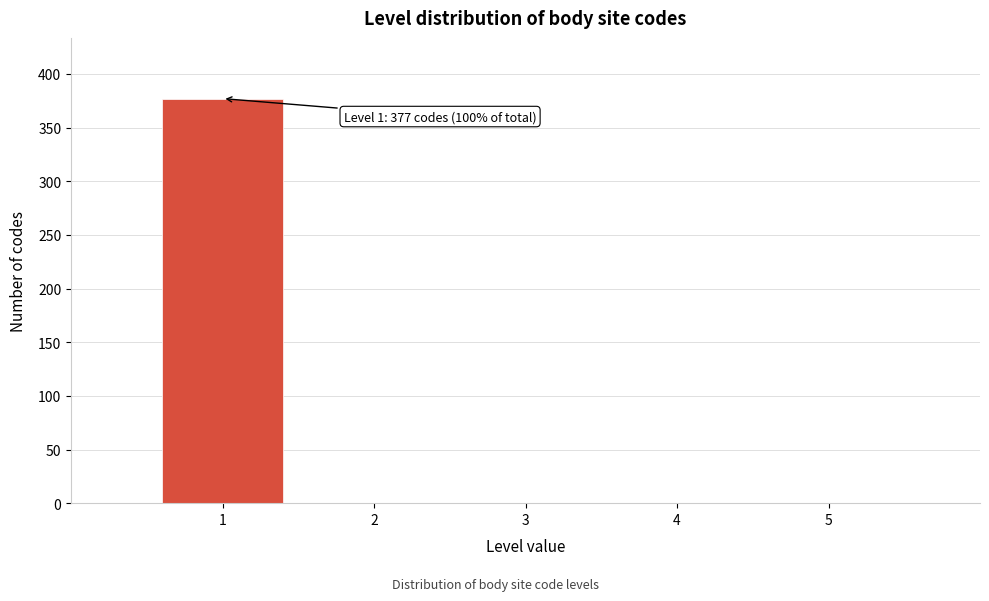

Over which range of the x-axis is the bar tallest?

0.5 to 1.5